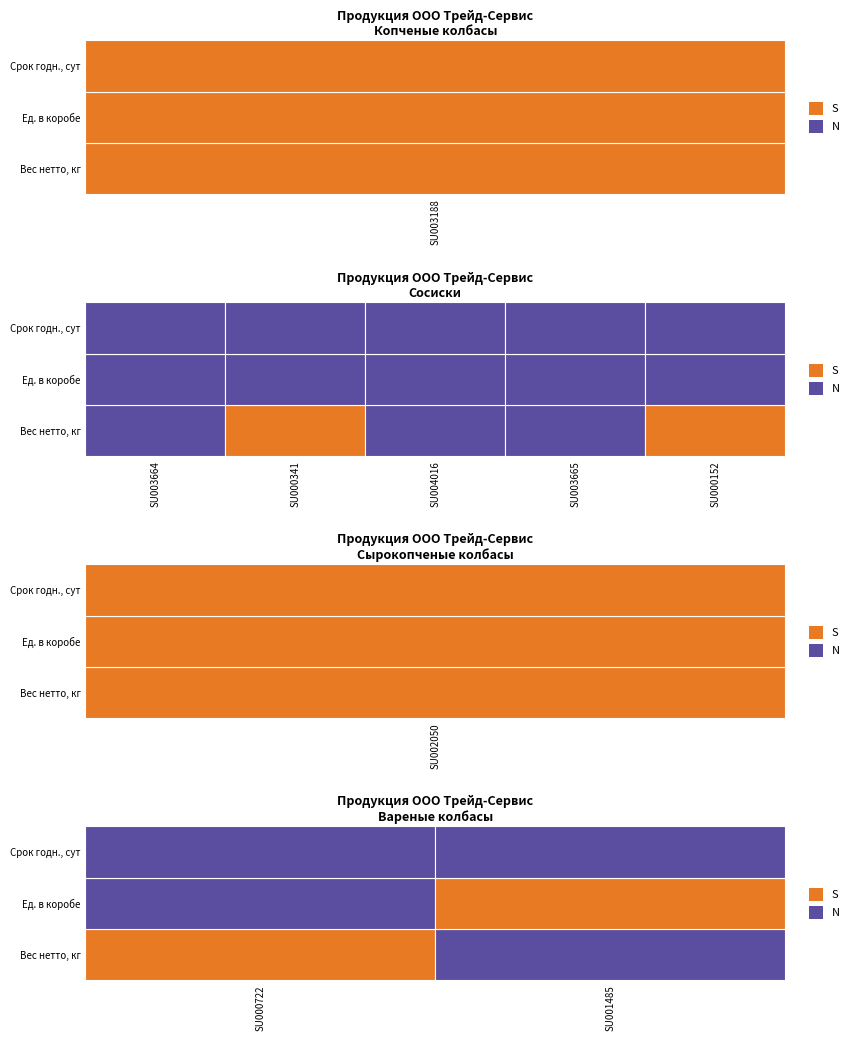

Which series has the largest total across all categories?

Вареные колбасы